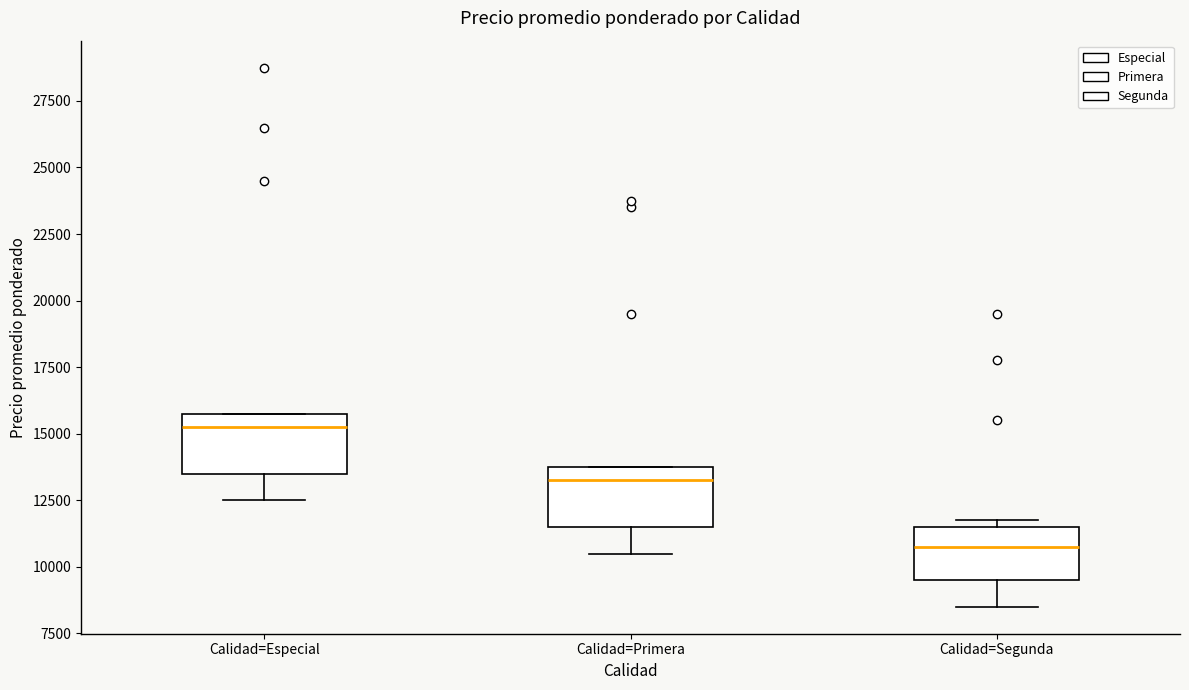

Reading left to right, read every box against the y-axis: the position of its median line, the range the box covers, and the ends of its whiskers. The values are not printed on the chart, so give them approximately, as read against the axis.

Calidad=Especial: median 15500, box 13500 to 16000, whiskers 12500 to 16000
Calidad=Primera: median 13500, box 11500 to 14000, whiskers 10500 to 14000
Calidad=Segunda: median 11000, box 9500 to 11500, whiskers 8500 to 12000